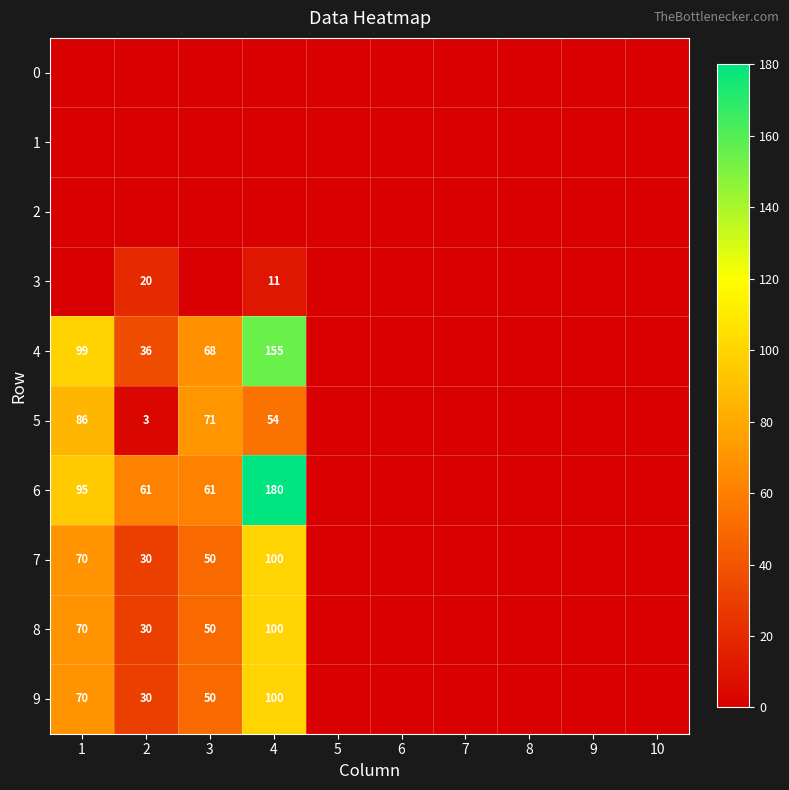

At which label does 7 reach its peak?

4